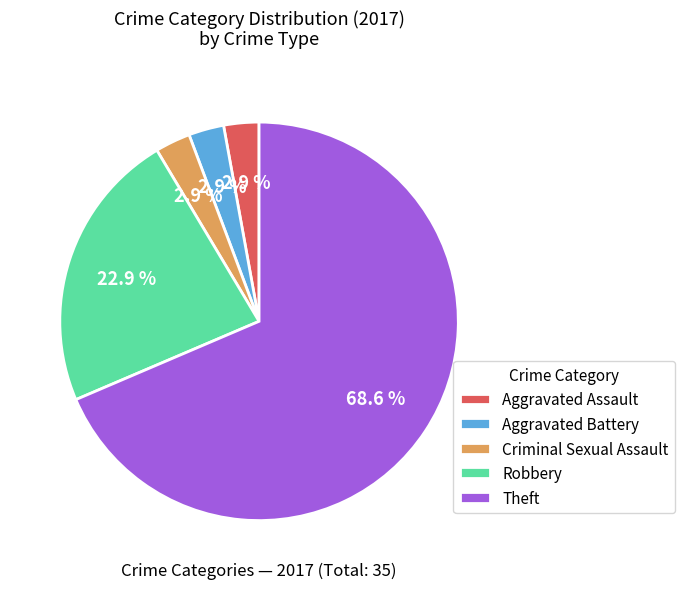

Is there a majority slice in this chart?

Yes